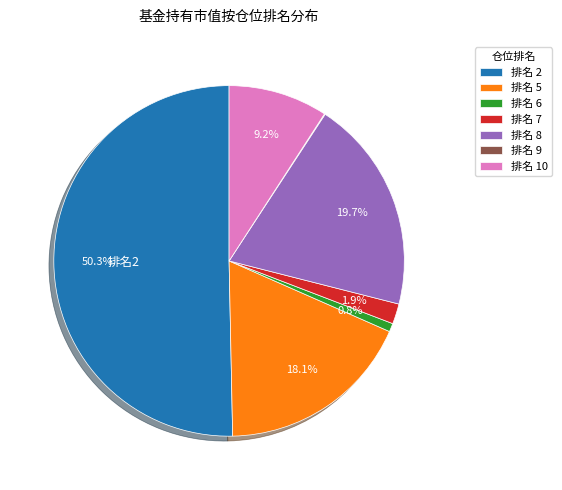

What is the majority slice?

排名 2